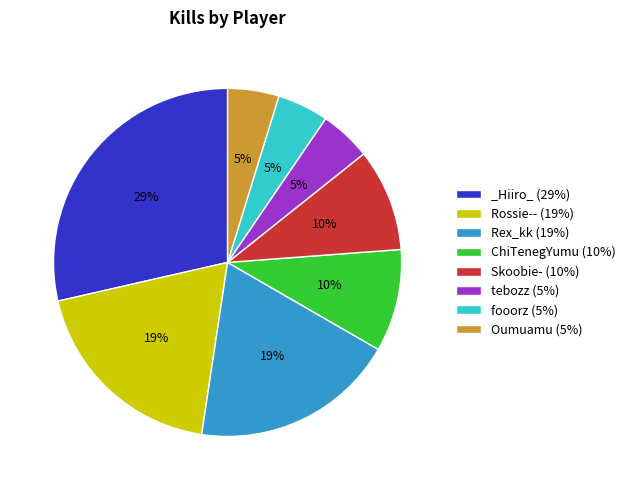

Does any single category account for the majority?

No